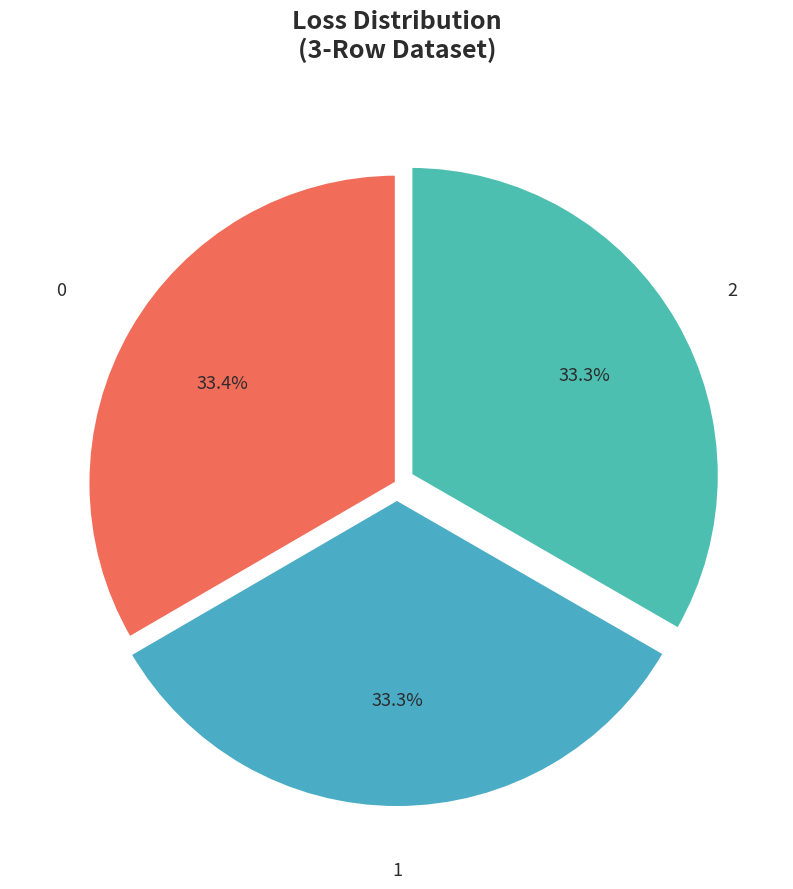

How many segments does this pie chart have?

3